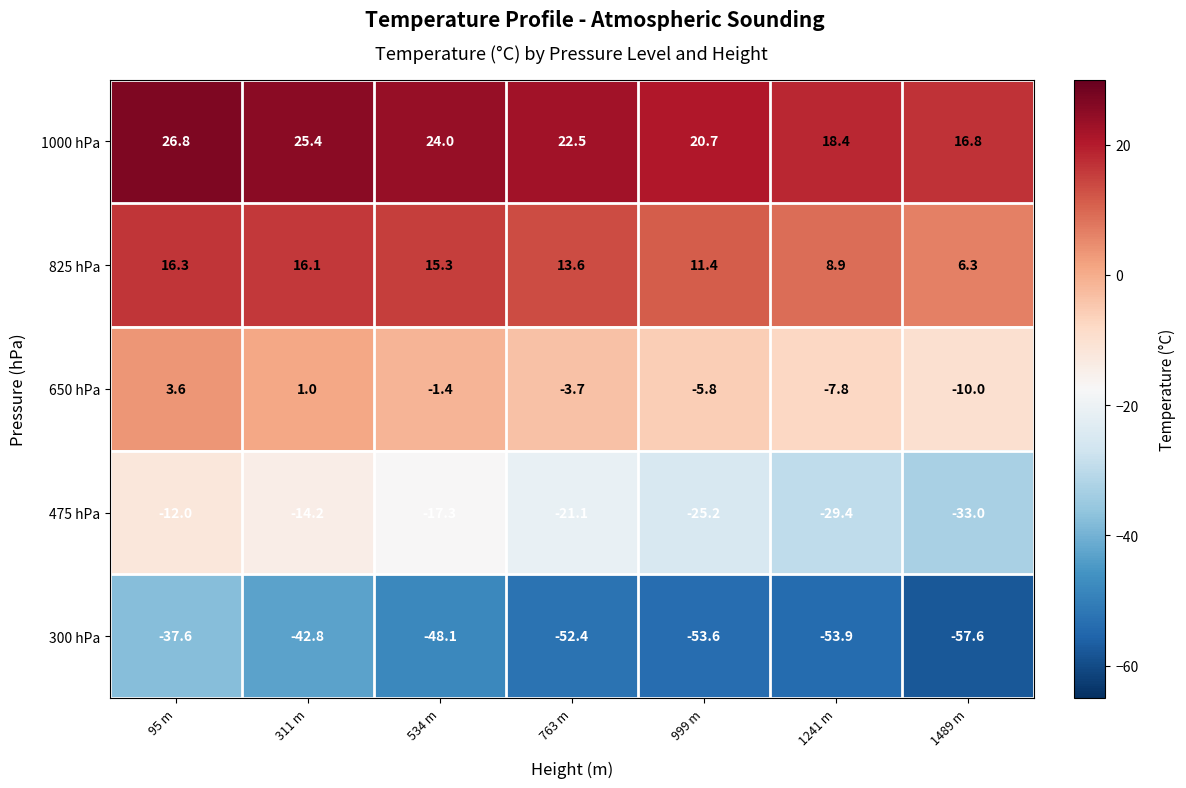

Which series has the largest total across all categories?

1000 hPa